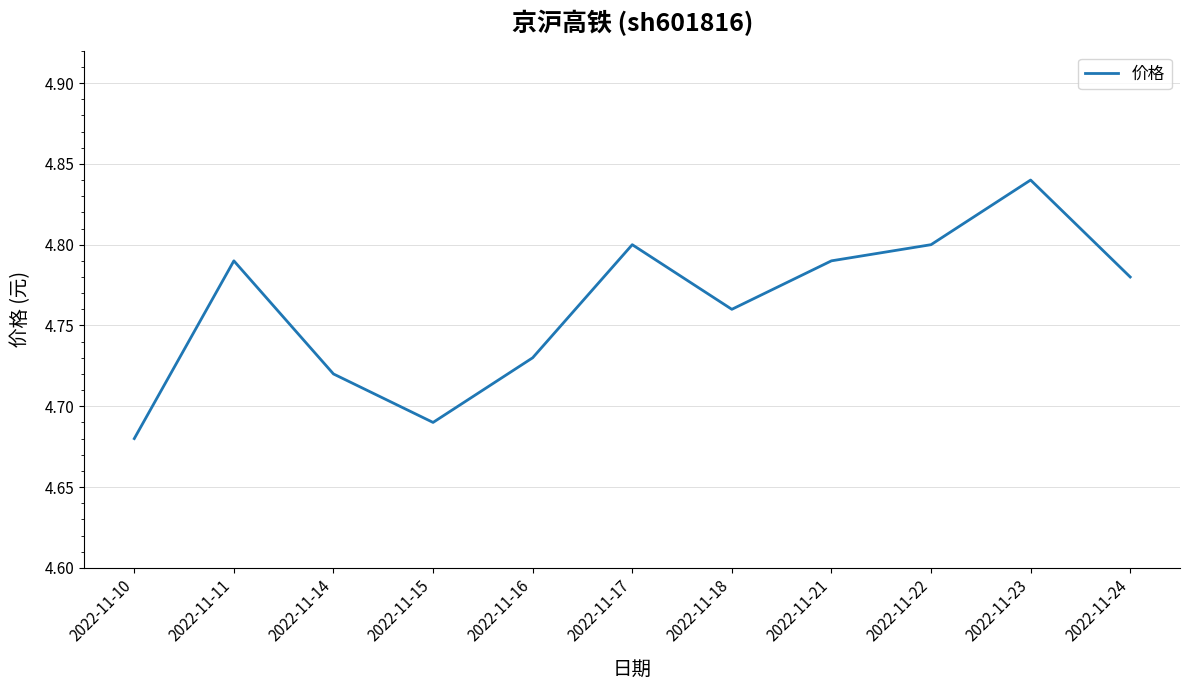

Which label corresponds to the smallest value in the chart?

2022-11-10